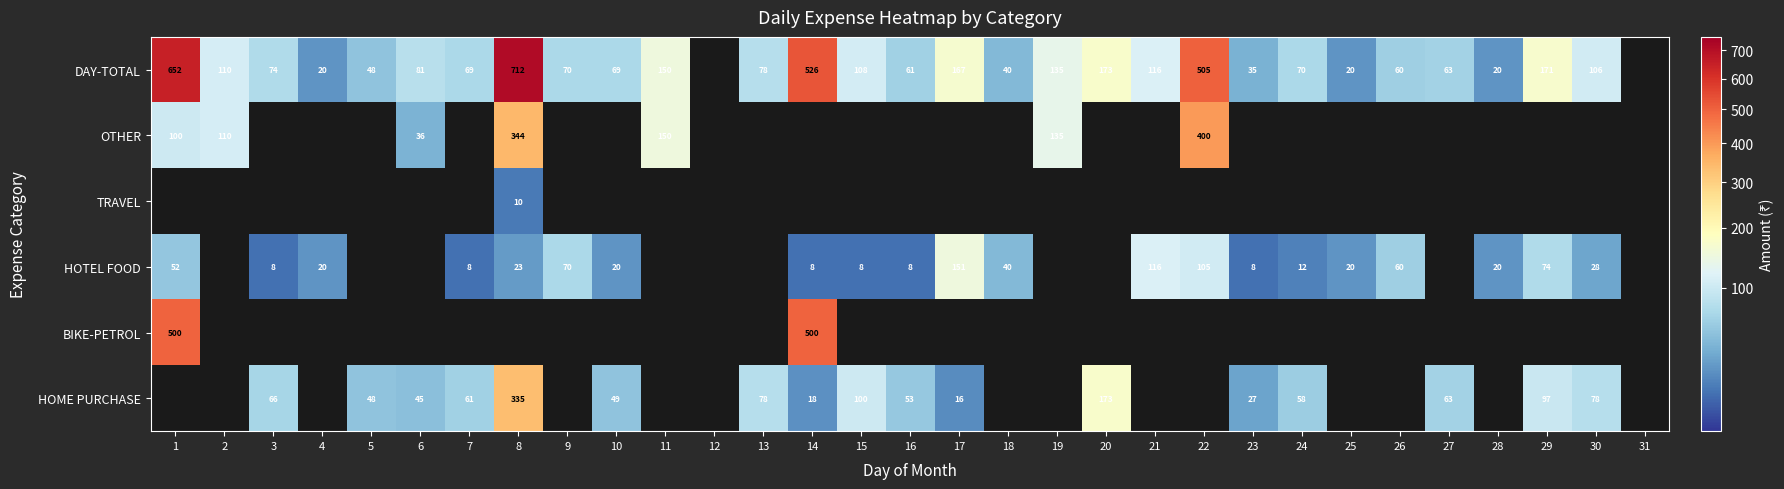

Is it true that DAY-TOTAL equals 31 at 7?

False